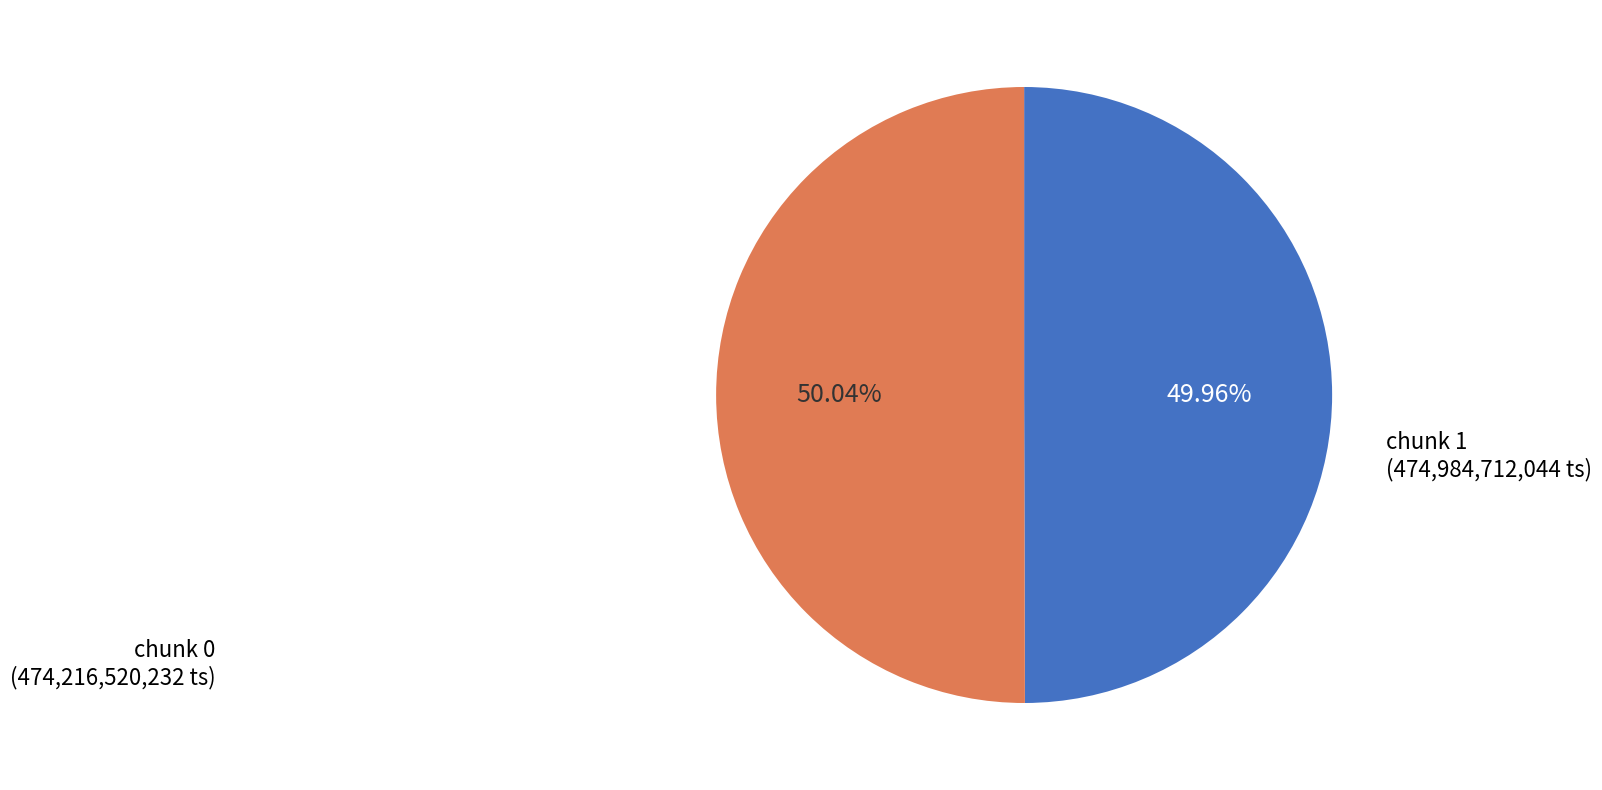

Is it true that chunk 0 is 43% of the pie?

False